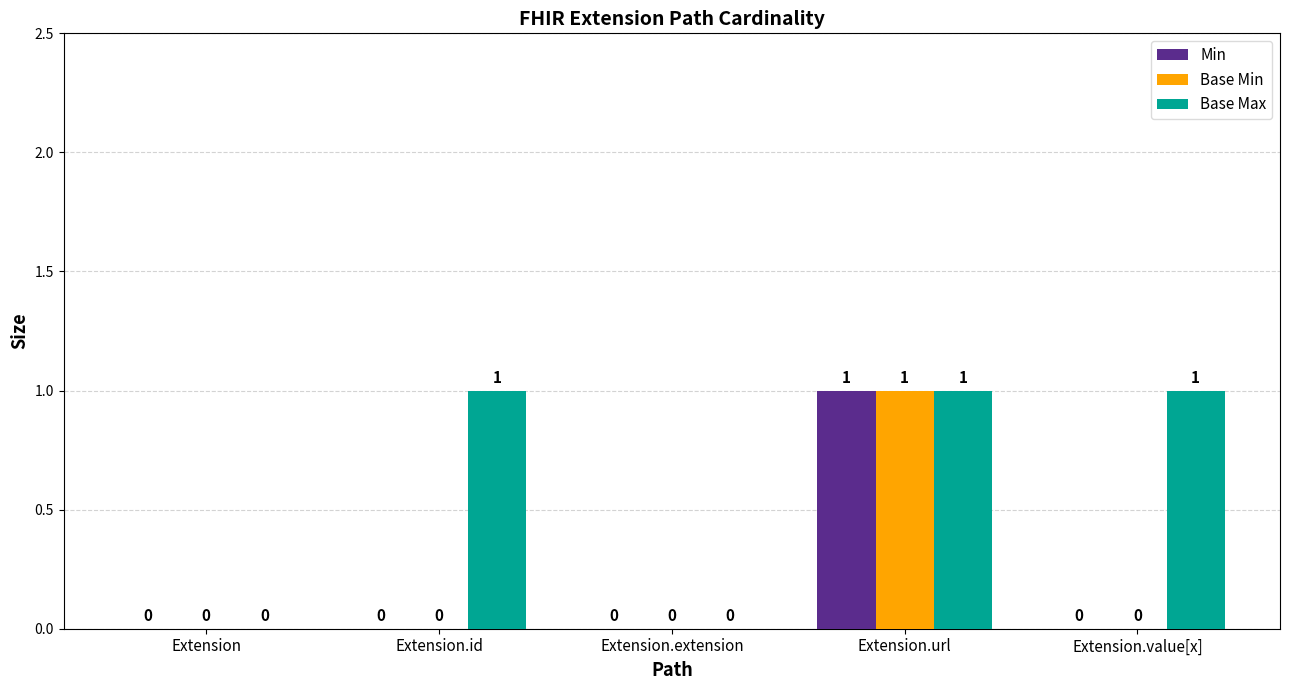

What is the sum of all Min values?

1